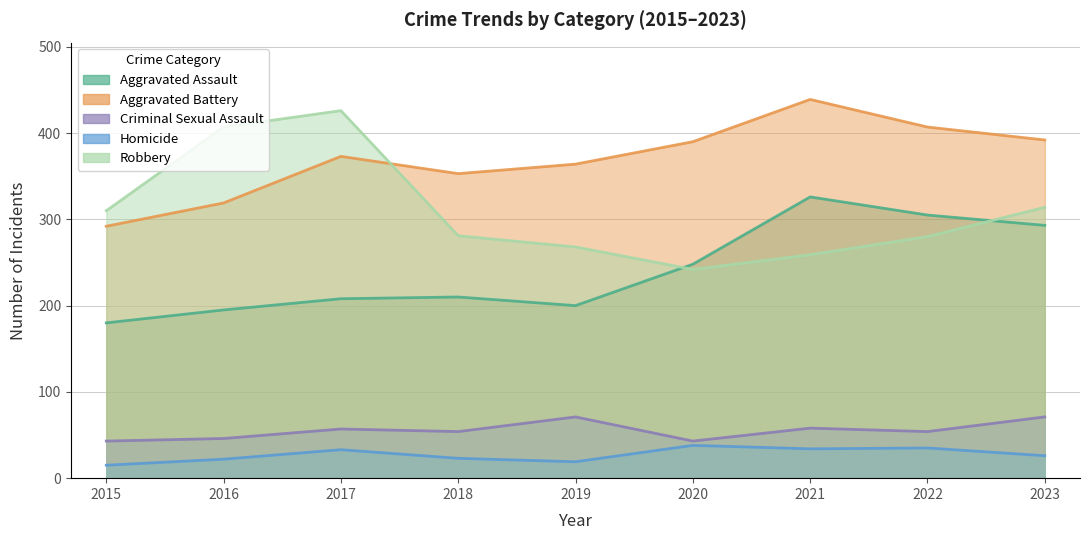

What is the spread (max minus min) of values at 2022?

372